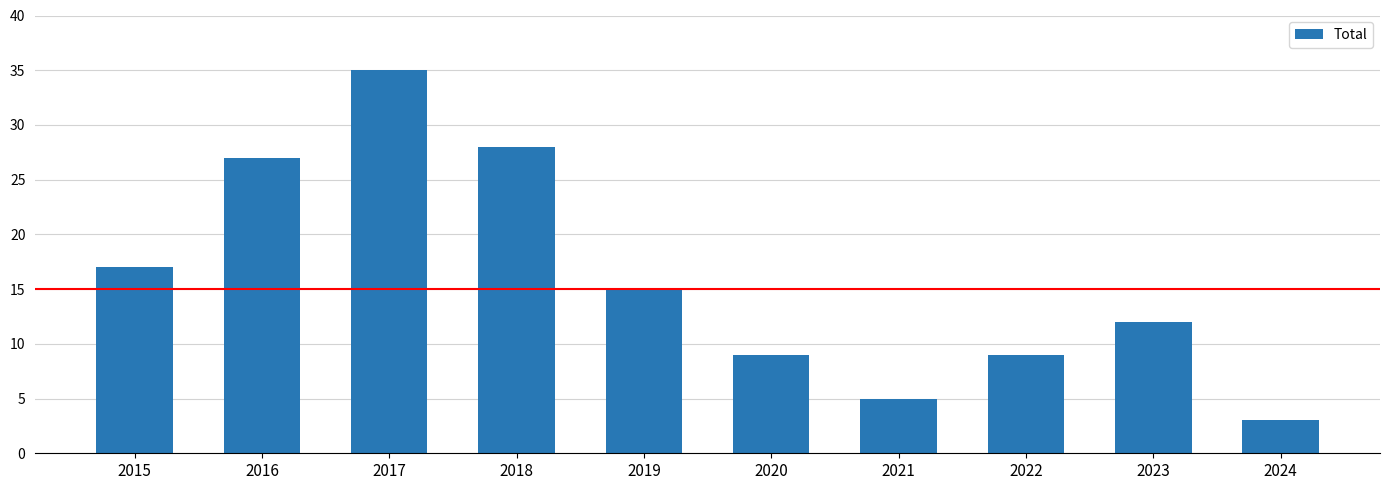

Is it true that the value at 2021 is 5?

True